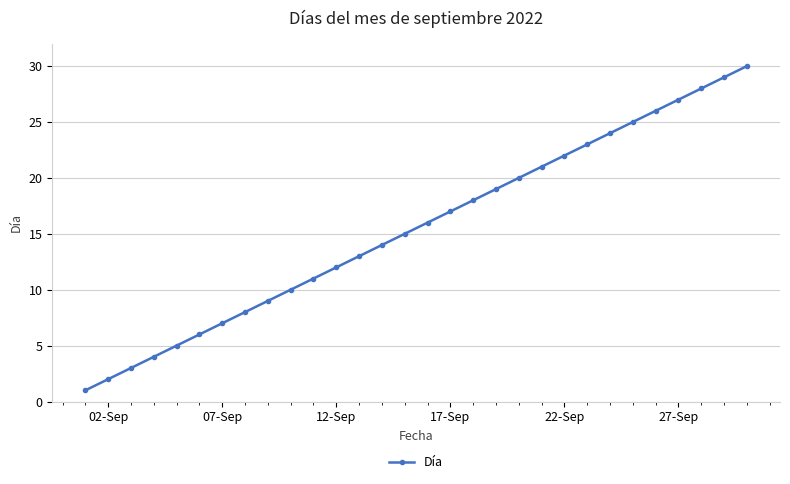

What is the minimum value shown in the chart?

1